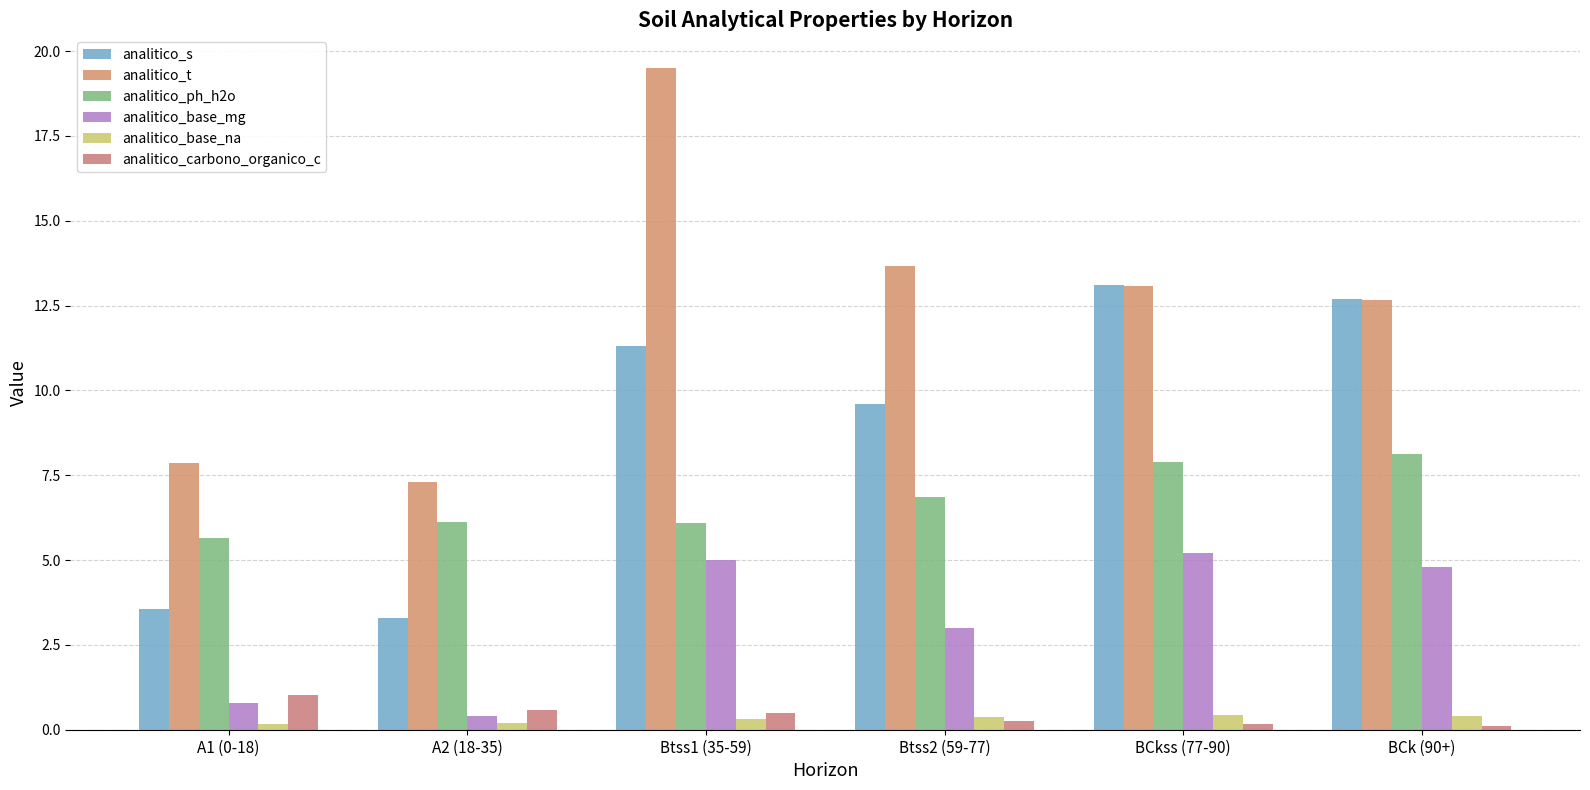

What is the sum of all analitico_ph_h2o values?

40.7